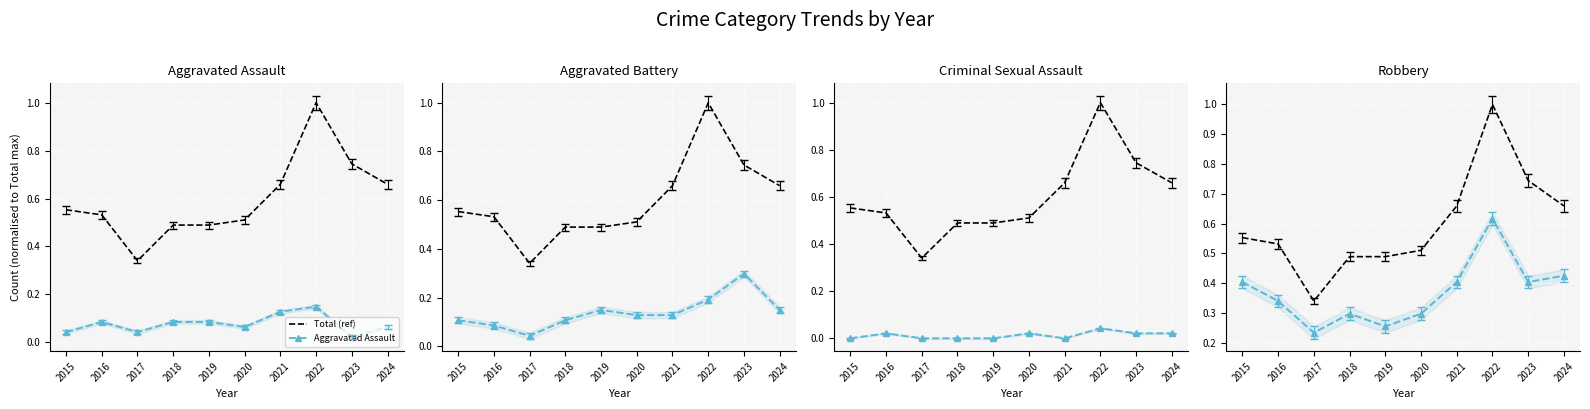

True or false: Criminal Sexual Assault and Aggravated Assault cross at least once.

False